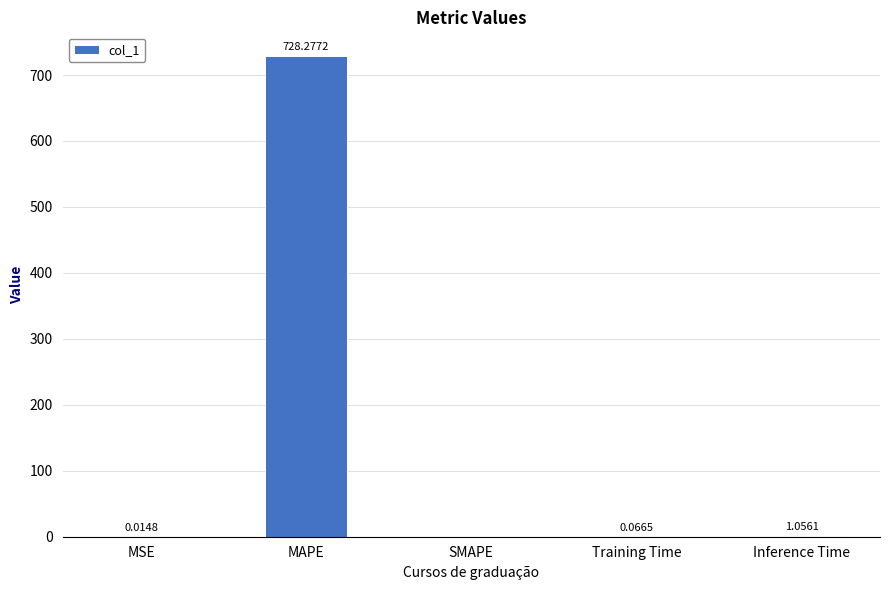

True or false: the data shows 392.0 at SMAPE.

False